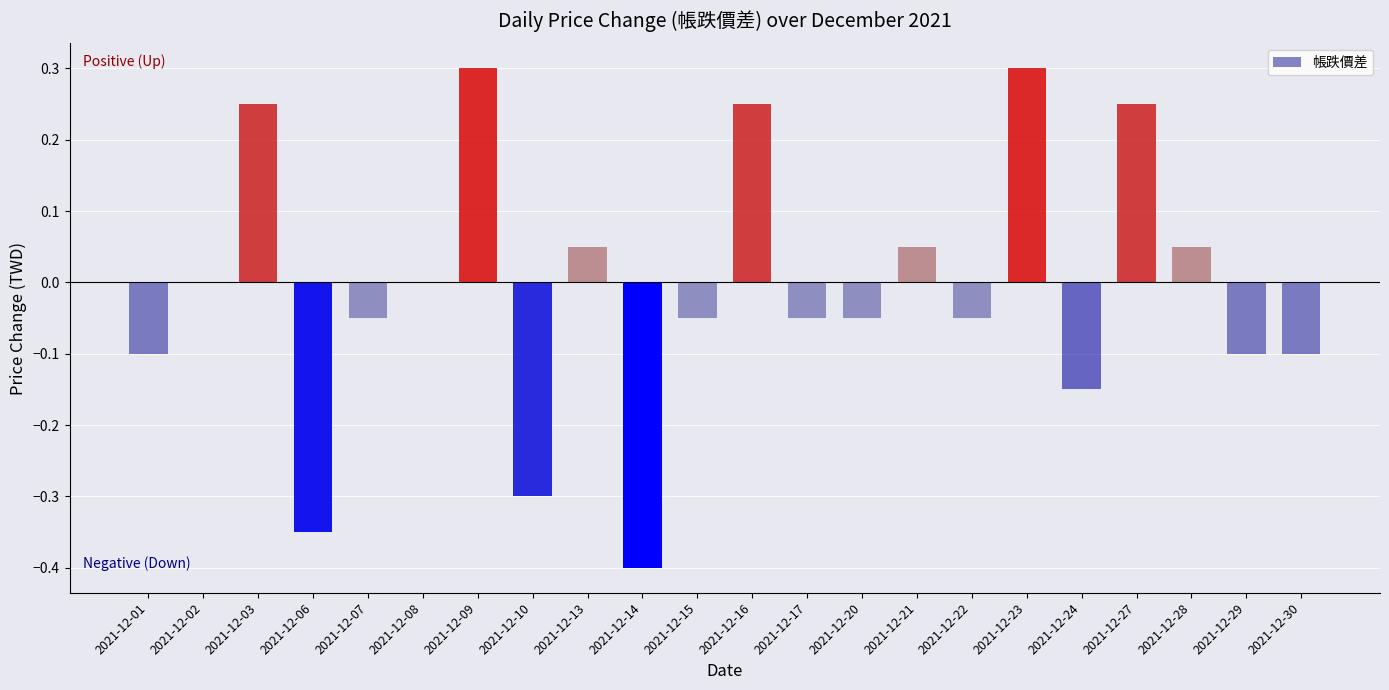

What is the change in value from 2021-12-06 to 2021-12-17?

+0.3